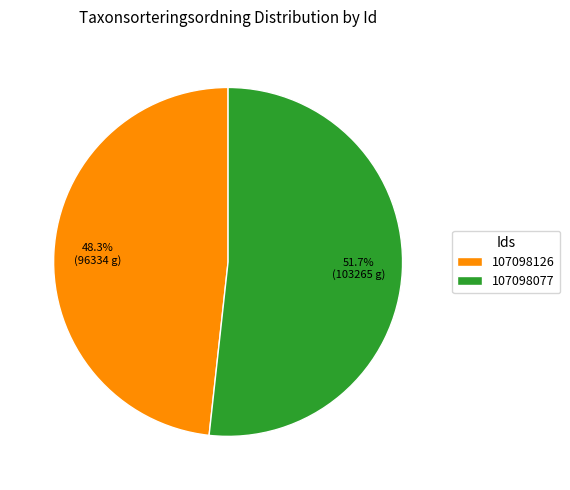

Is 107098126 the majority of the pie?

No